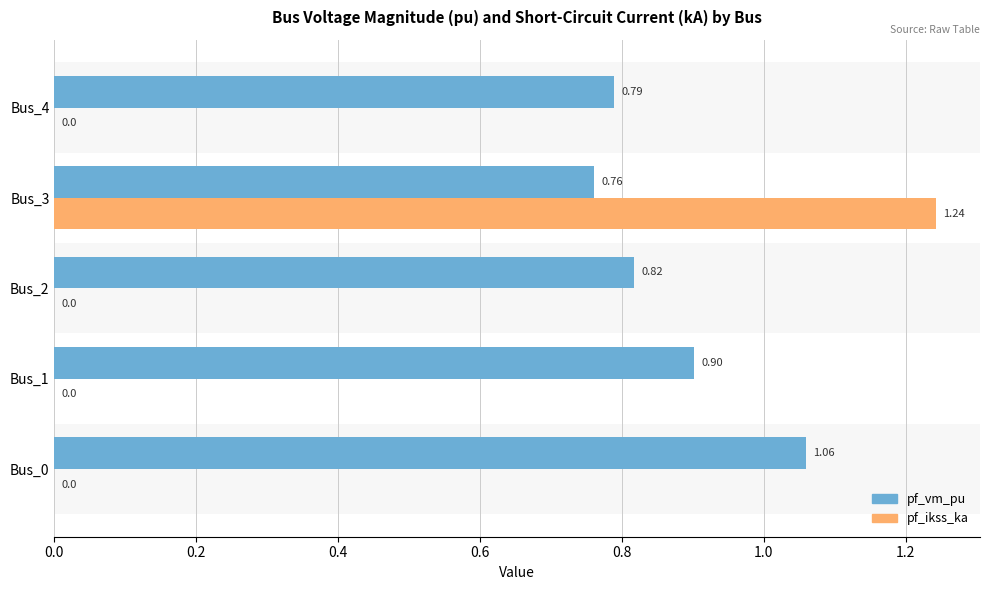

Which series has the largest total across all categories?

pf_vm_pu